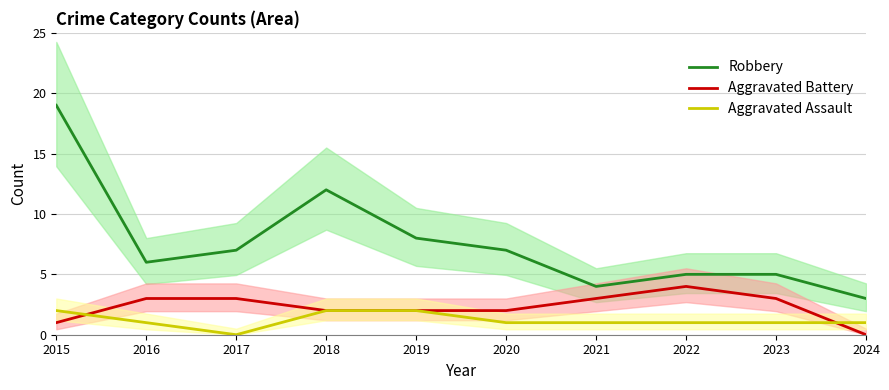

How many values in the Aggravated Assault series exceed 1?

3